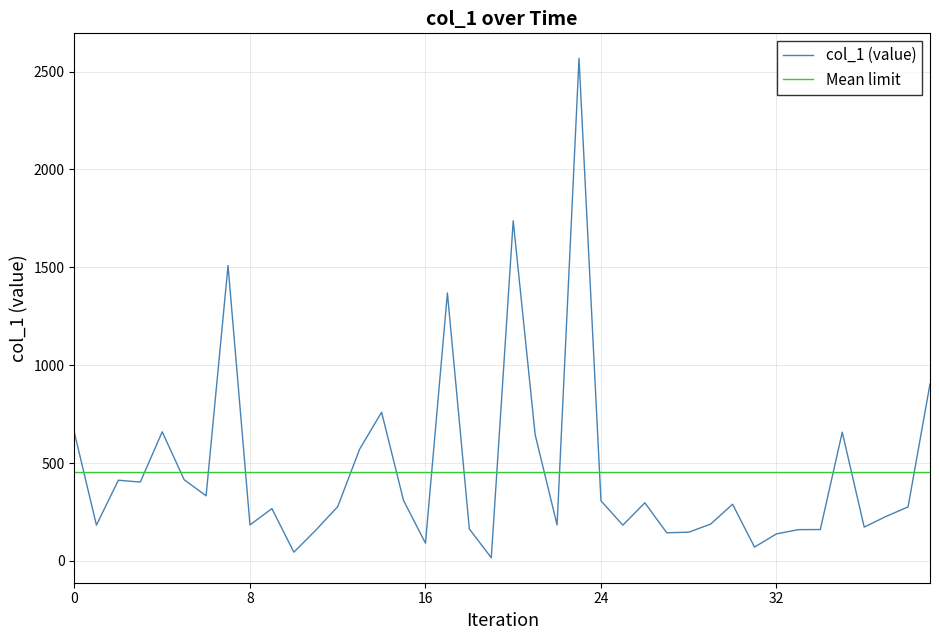

How many lines are shown in the chart?

2